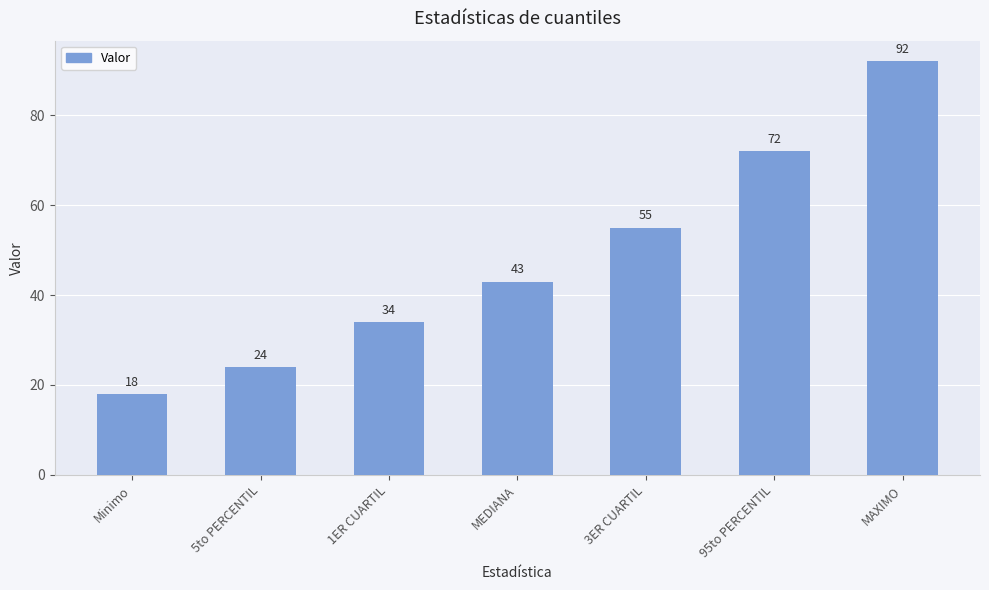

What is the approximate value at Minimo, to the nearest 10?

20